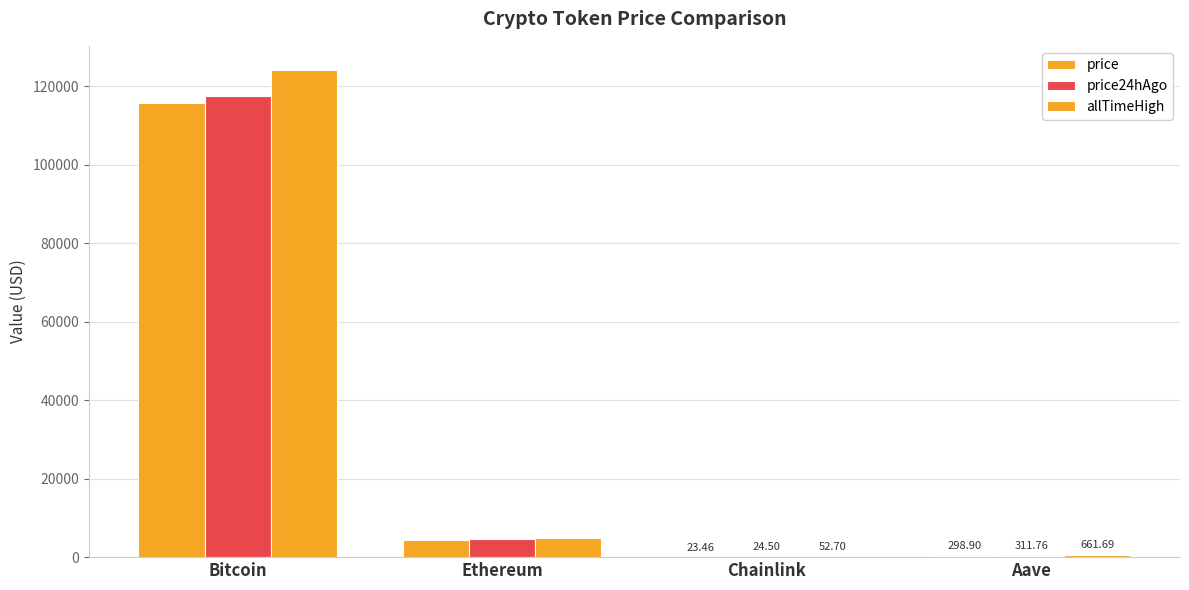

The value of price24hAgo at Ethereum is 4609.6. True or false?

True